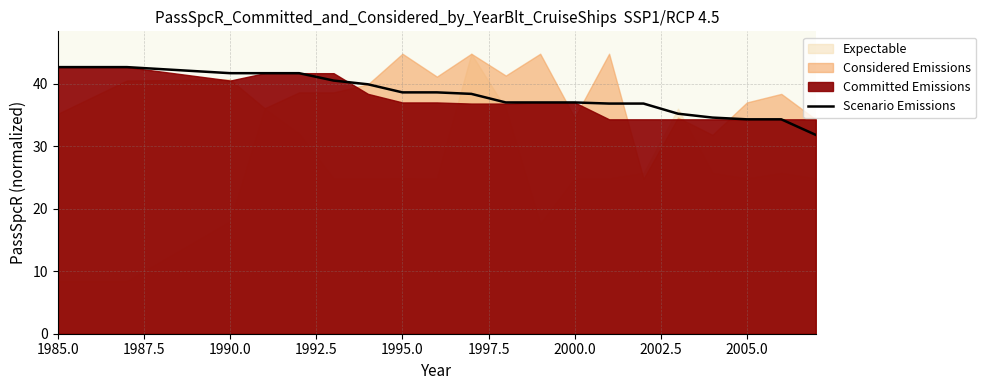

What is the minimum value for Scenario Emissions?

31.8